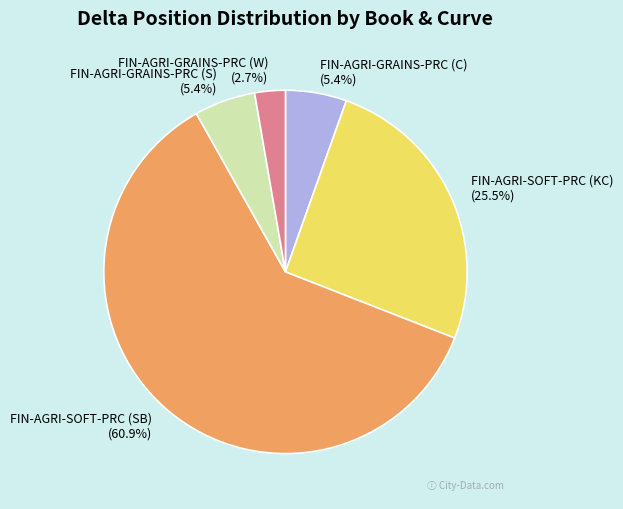

Which category has the smallest portion of the pie?

FIN-AGRI-GRAINS-PRC (W)